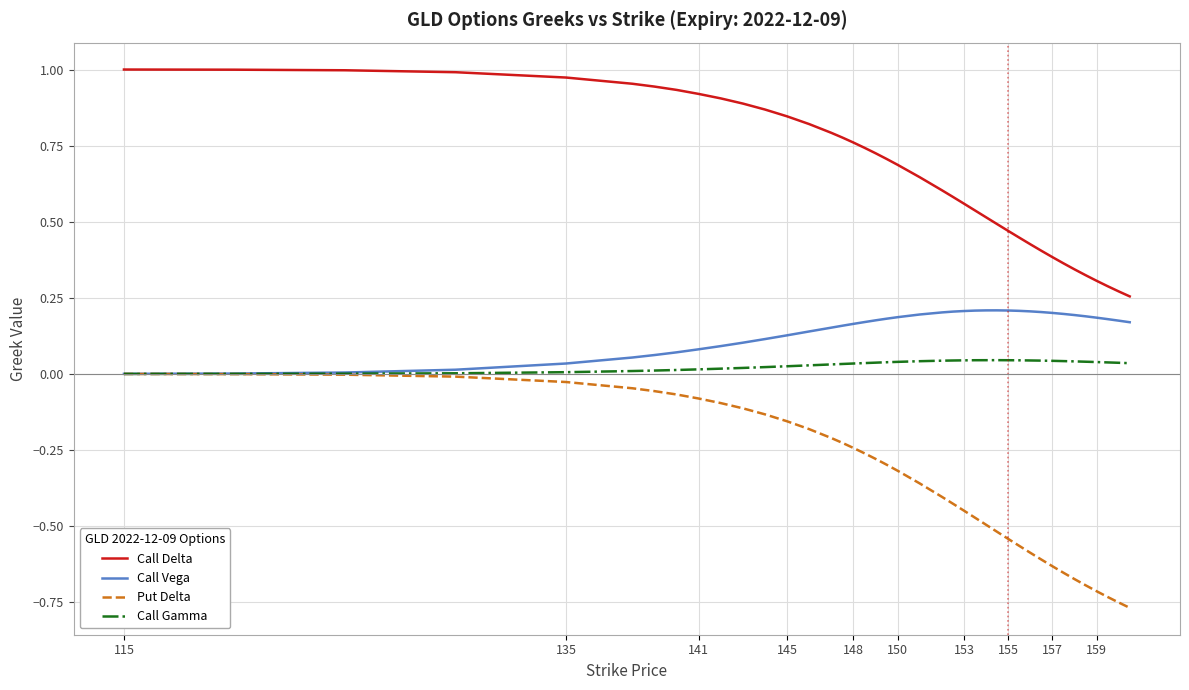

Which series has the widest spread of values?

Put Delta